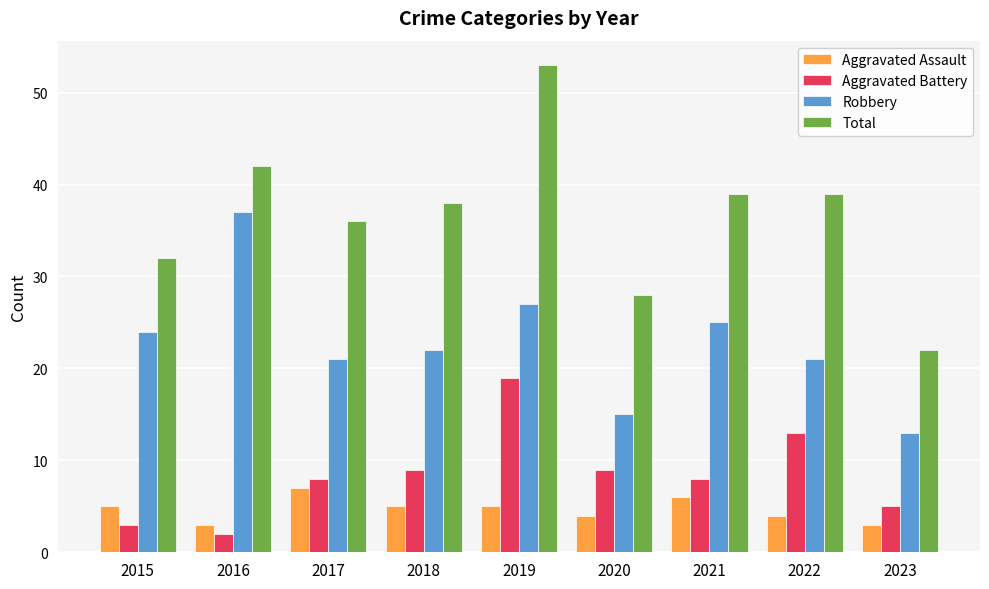

The Robbery series shows 13 at 2023. True or false?

True